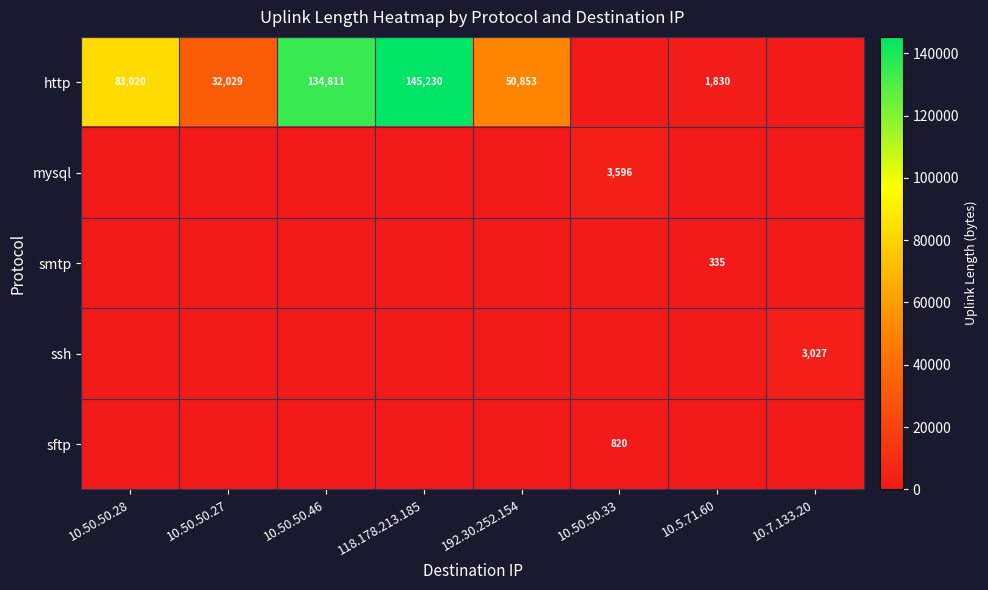

The mysql series shows 3596 at 10.50.50.33. True or false?

True